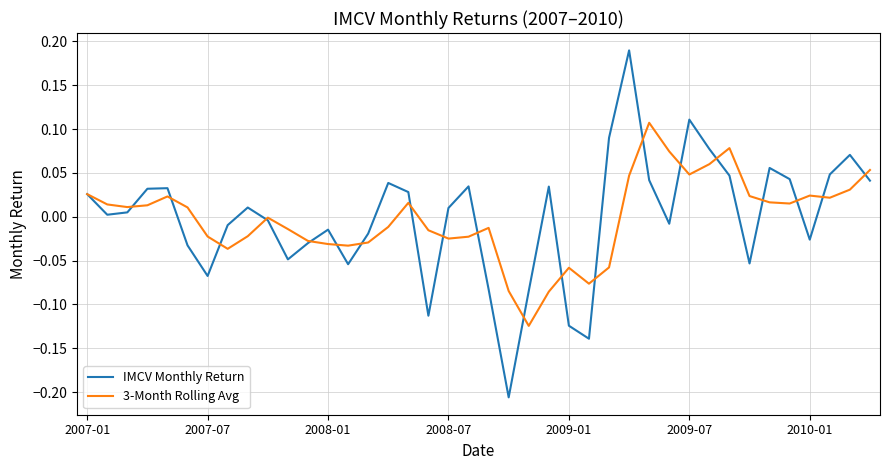

True or false: IMCV Monthly Return has more than 2 interior local peaks.

True